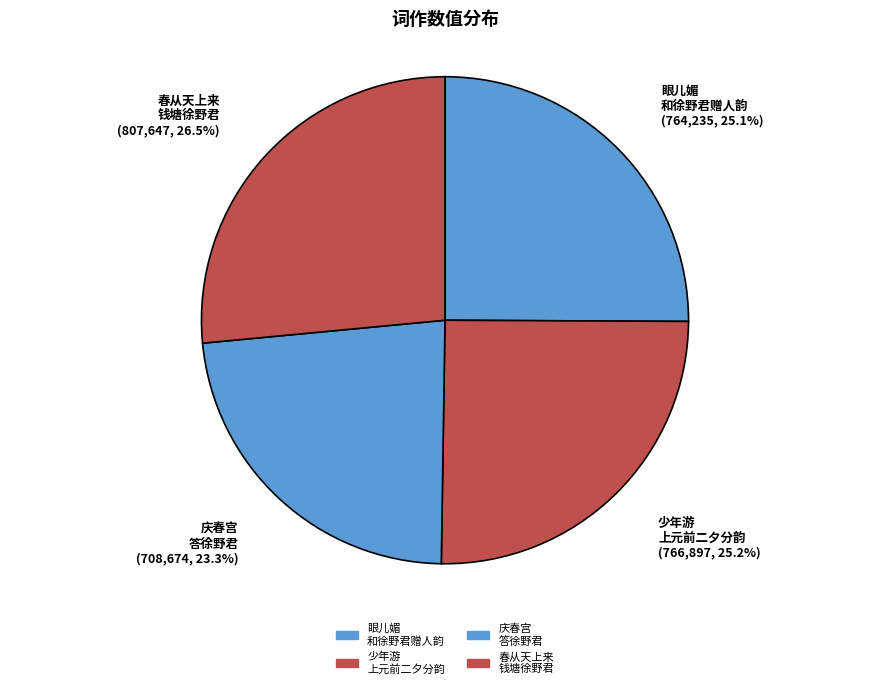

How many slices are in this pie chart?

4